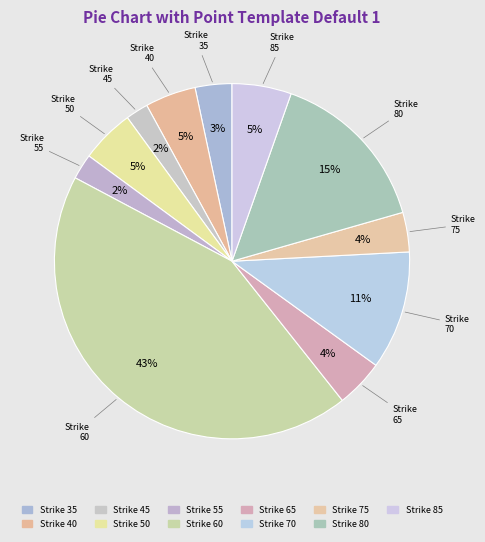

The Strike 80 slice represents 15% of the pie. True or false?

True